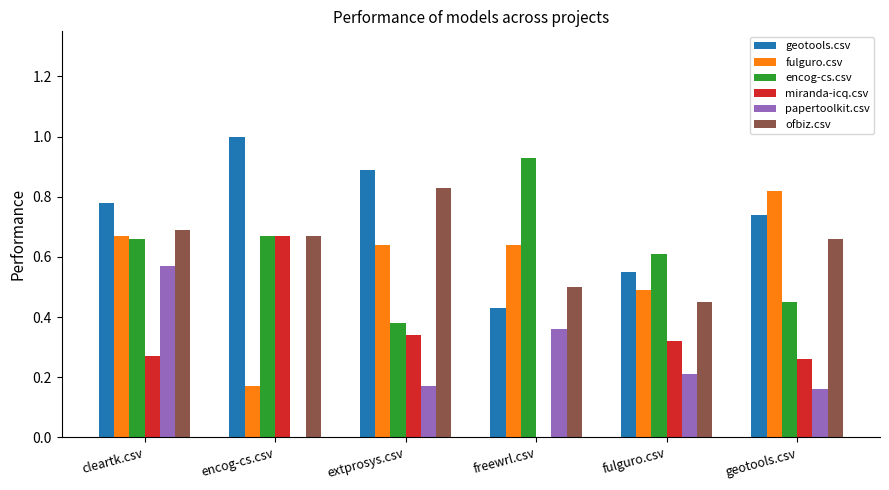

How many data points does each series have?

6